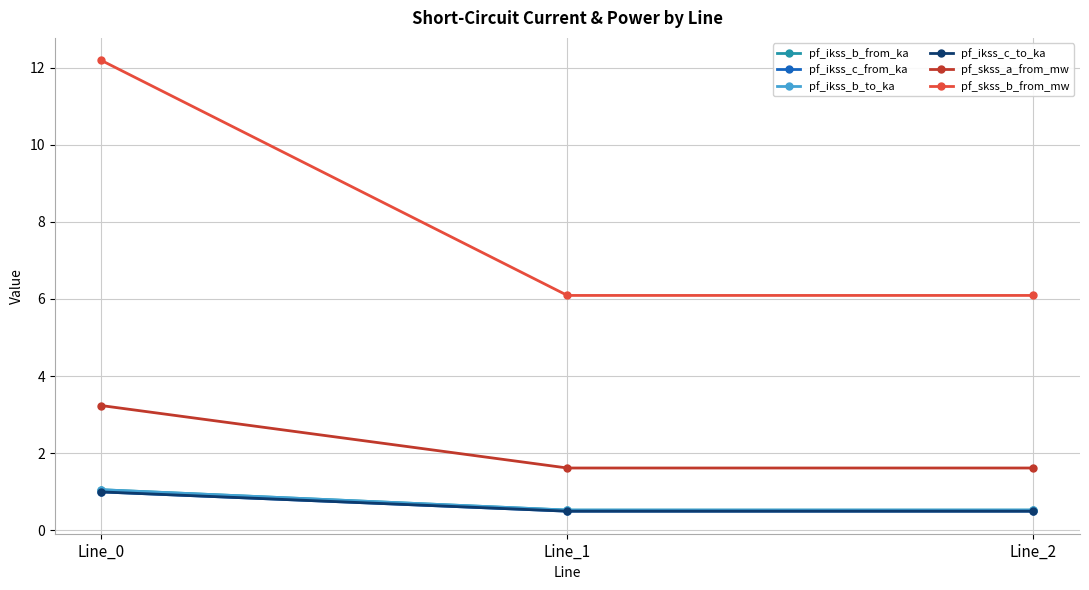

Does the chart have visible grid lines?

Yes